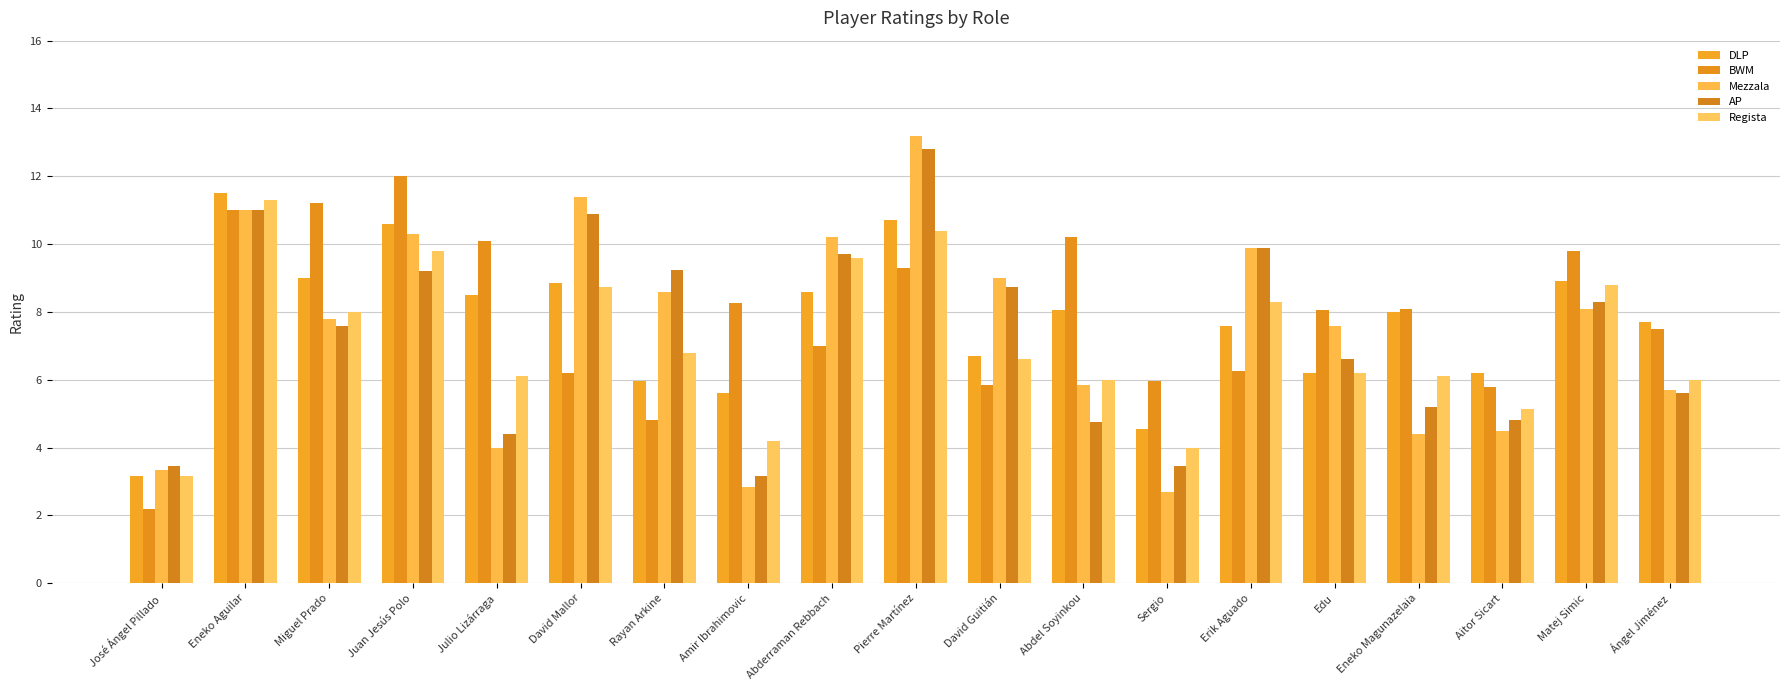

What are all the series names shown in the legend?

DLP, BWM, Mezzala, AP, Regista